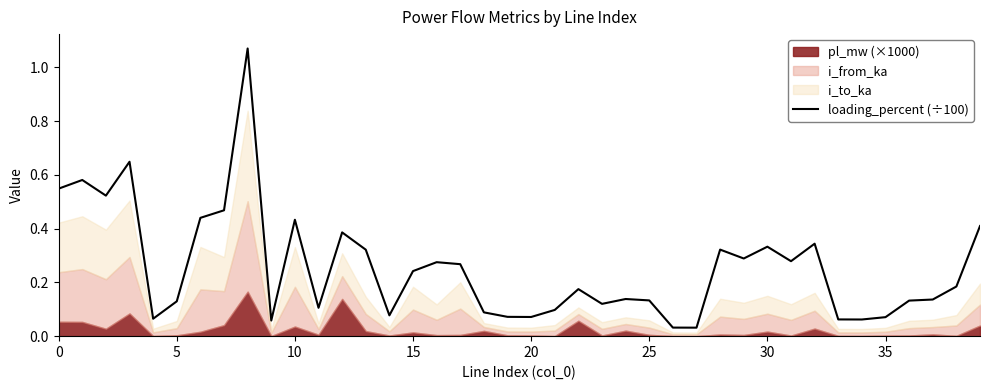

Is it true that loading_percent (÷100) equals 0.2 at 25?

False